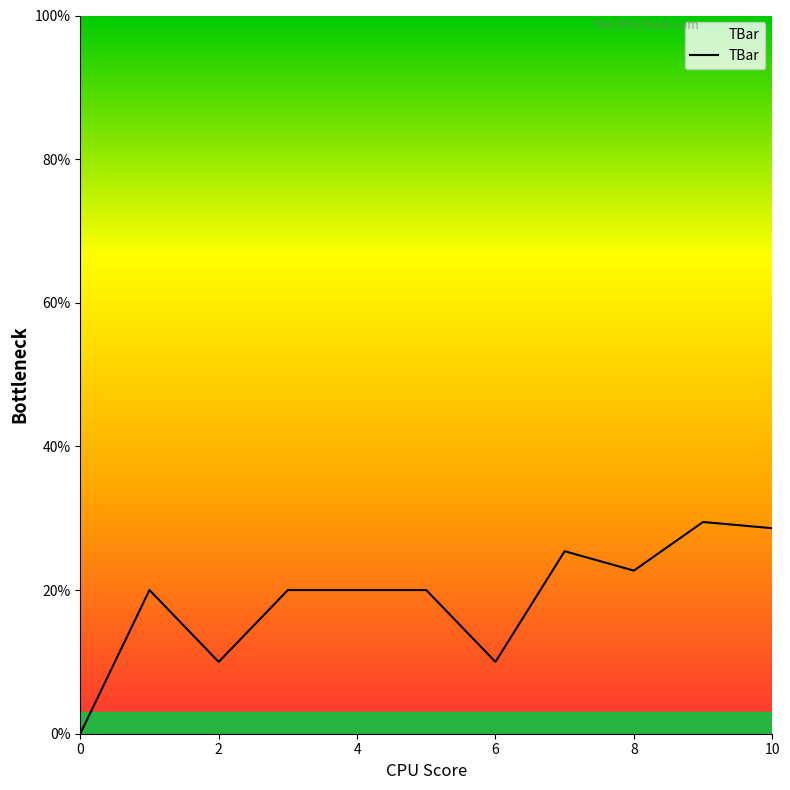

What is the difference between the maximum and minimum values?

29.5